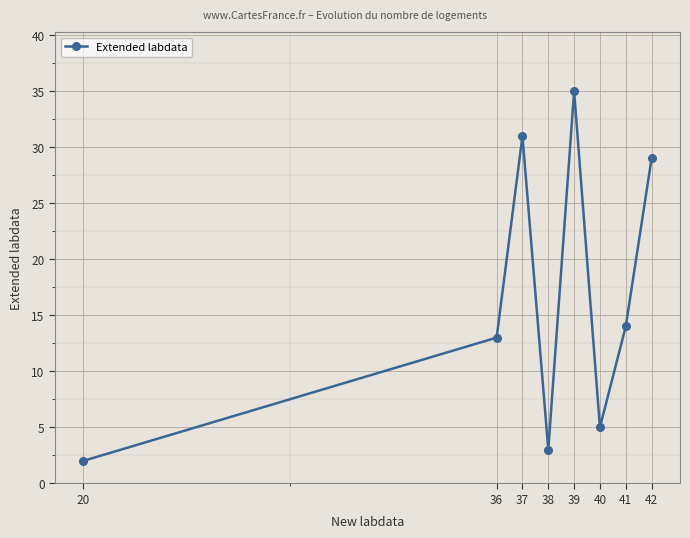

How many lines are shown in the chart?

1